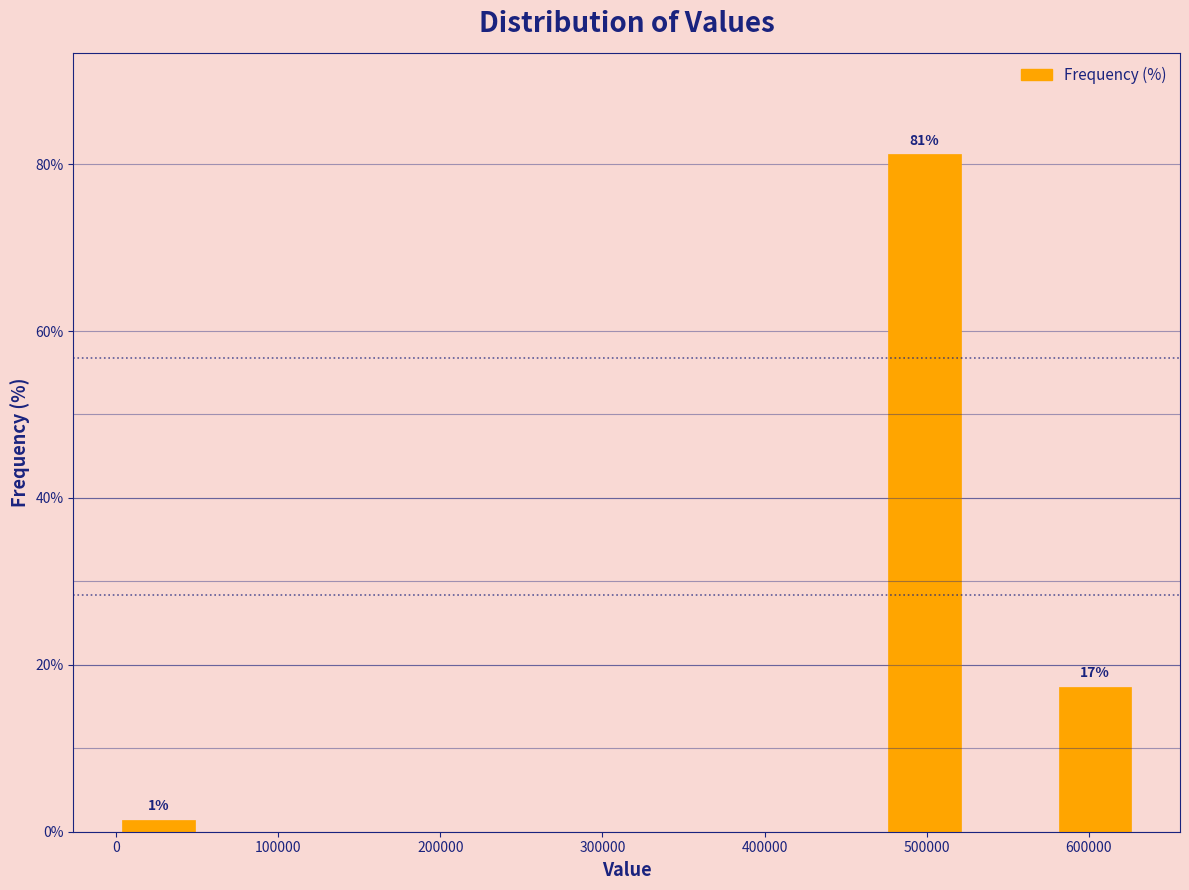

Which range on the x-axis has the tallest bar?

470000 to 530000